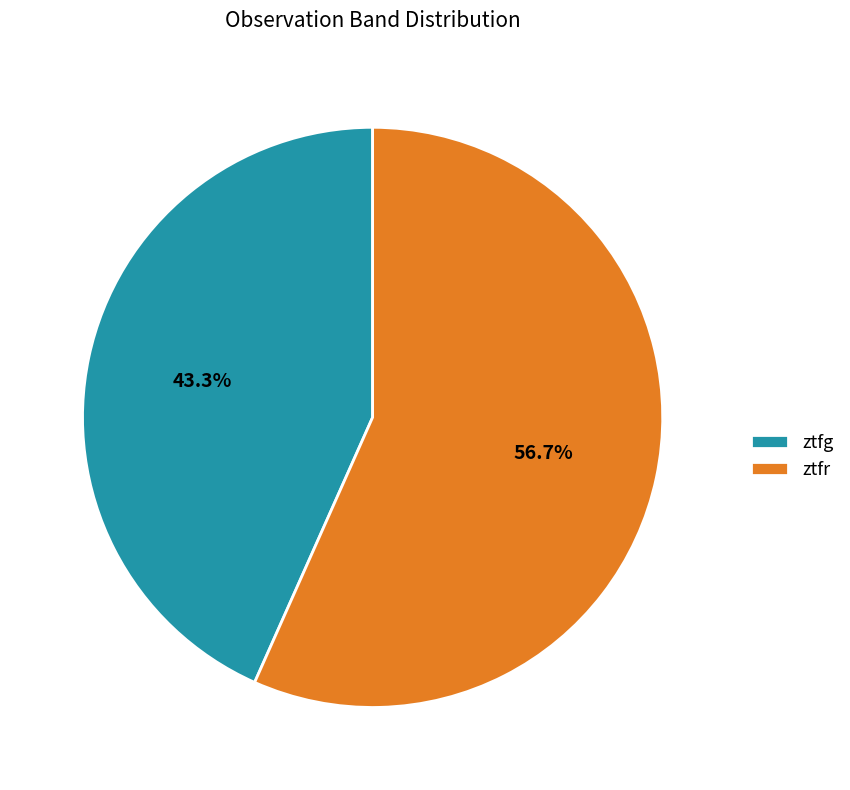

The ztfr slice represents 64% of the pie. True or false?

False